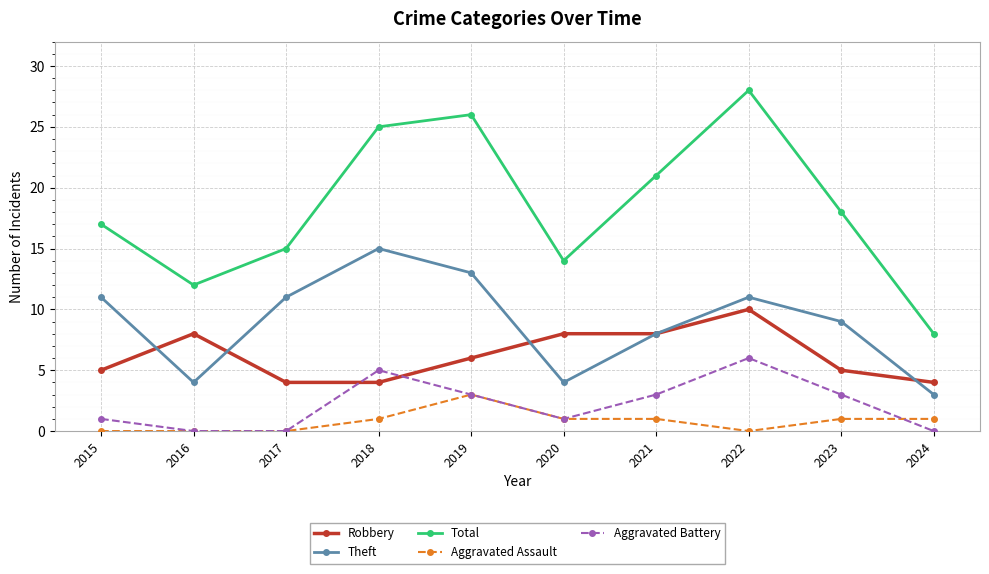

True or false: Aggravated Assault and Robbery intersect in this chart.

False